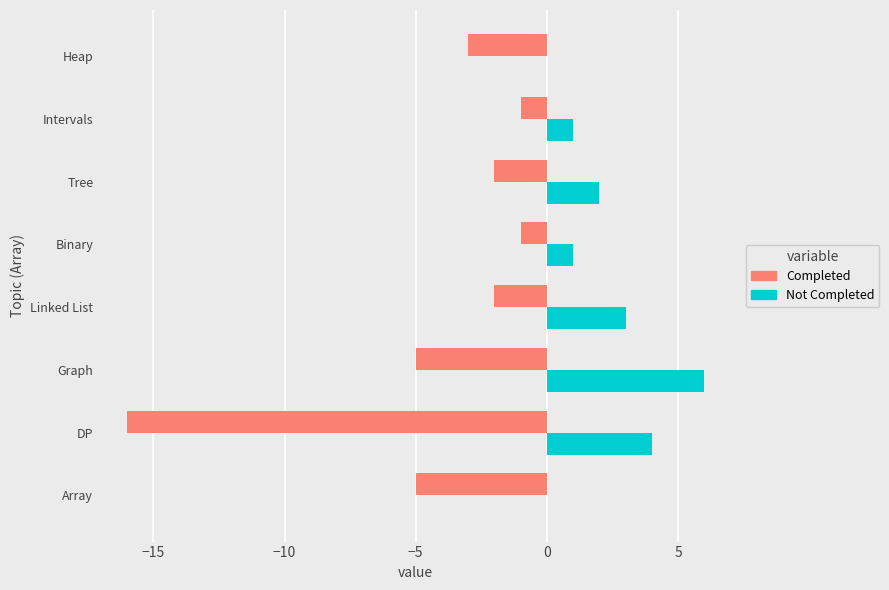

What is the sum of the Completed values at DP and Graph?

-21